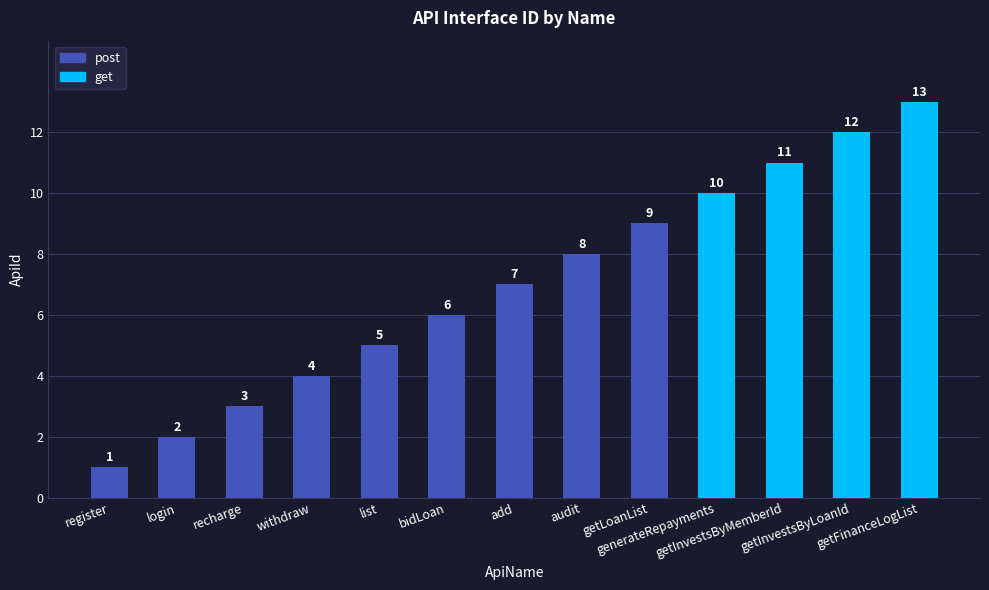

What is the sum of all values?

91